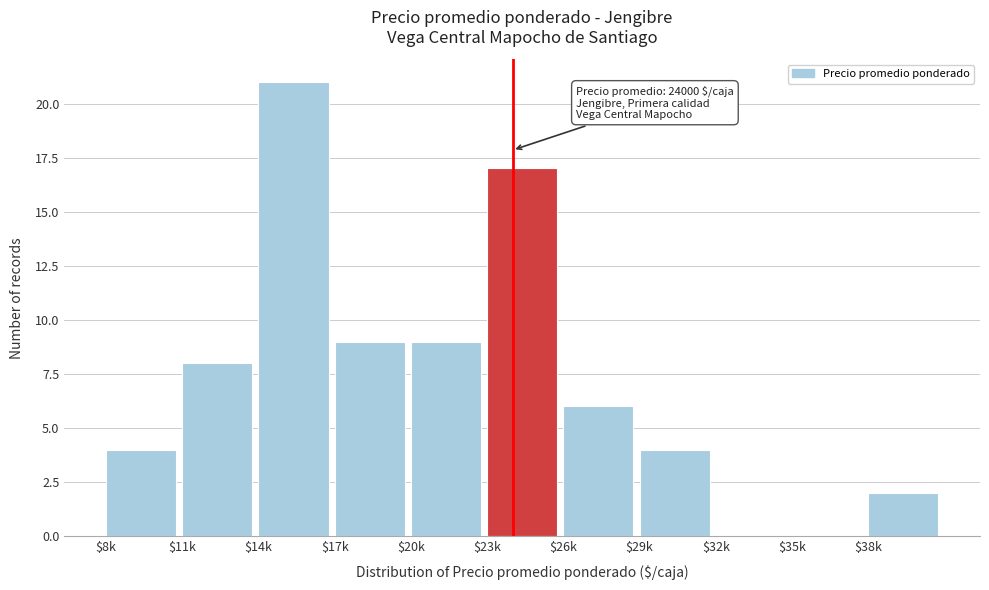

Is it true that the value at $35k is 0?

True